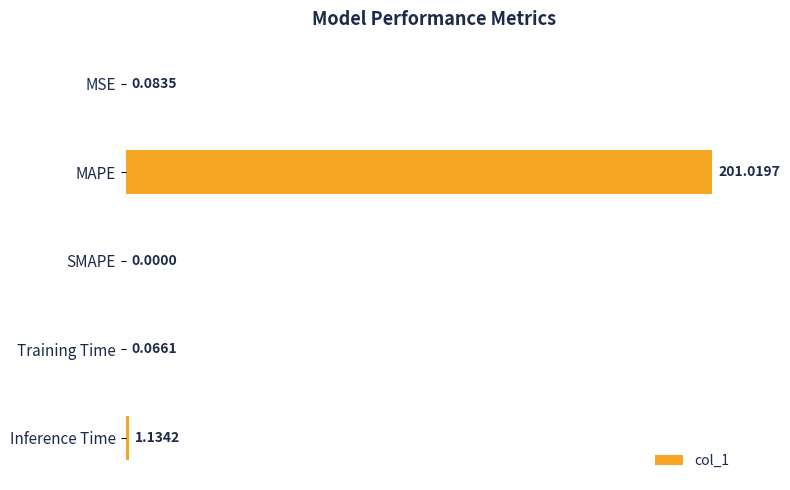

At which category does the chart reach its peak across all series?

MAPE